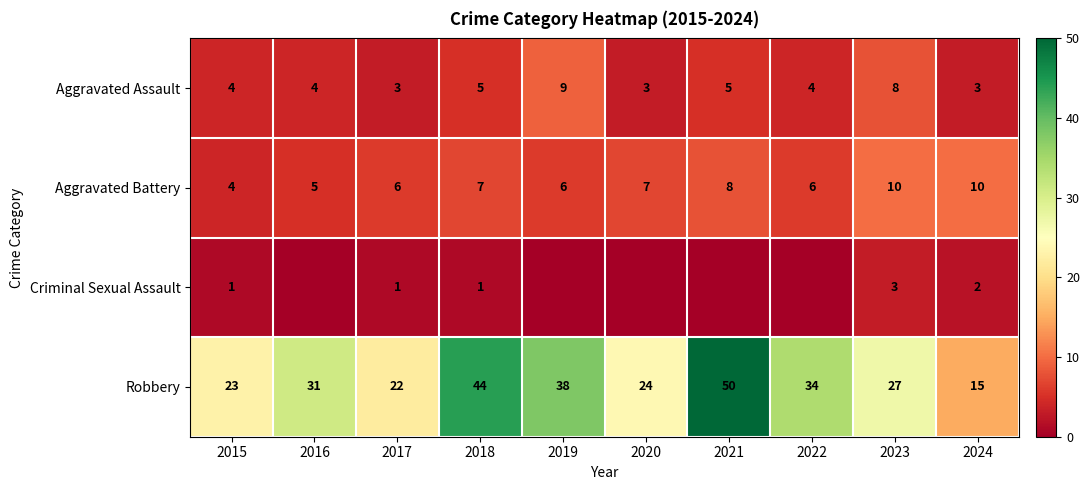

How many data points does each series have?

10